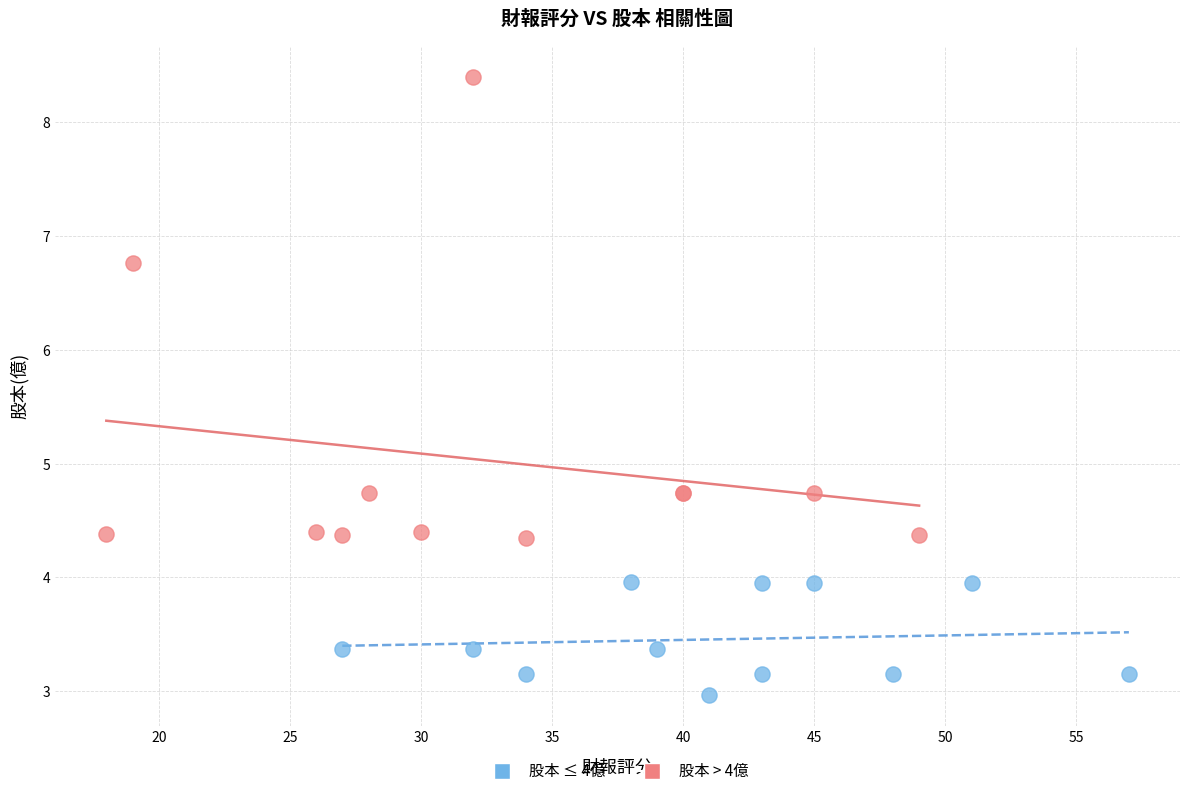

Which series reaches the minimum Y coordinate?

股本 ≤ 4億